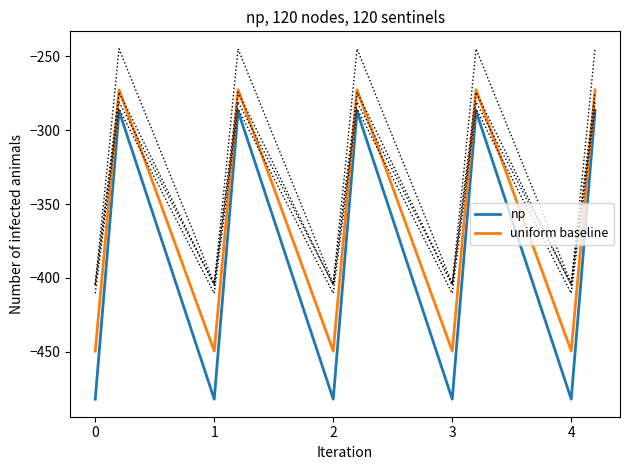

Does the chart display data point markers on the line(s)?

No